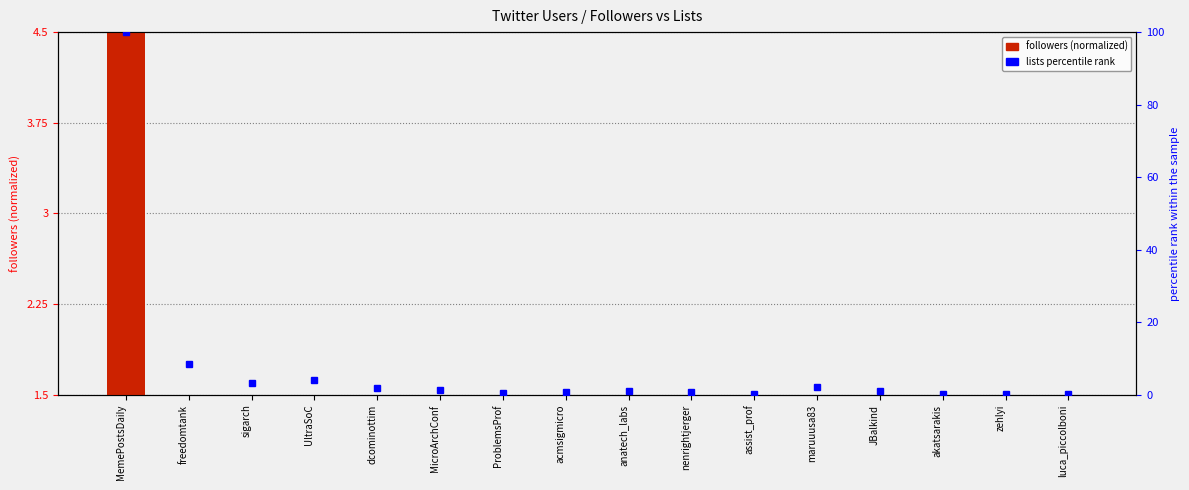

Reading right to left, extract all data points from this chart.

0.0	0.0	0.0	0.0	0.0	0.0	0.0	0.0	0.0	0.0	0.0	0.0	0.0	0.0	0.2	4.5